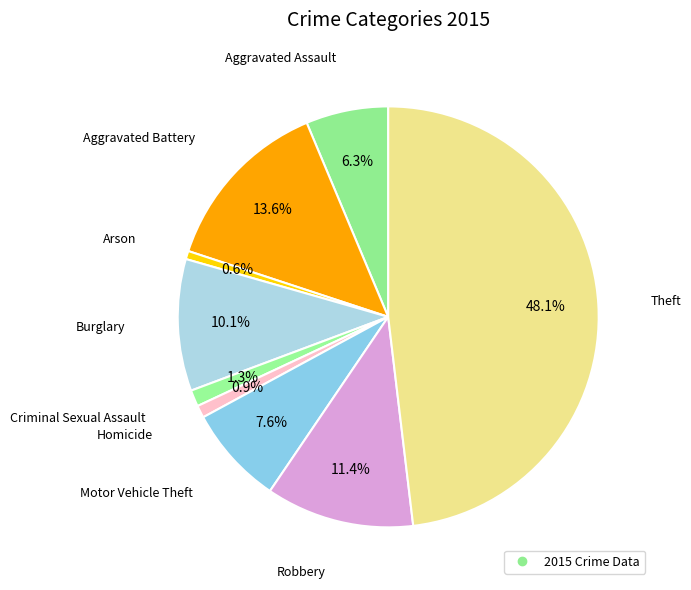

Rank the categories by value from highest to lowest.

Theft, Aggravated Battery, Robbery, Burglary, Motor Vehicle Theft, Aggravated Assault, Criminal Sexual Assault, Homicide, Arson